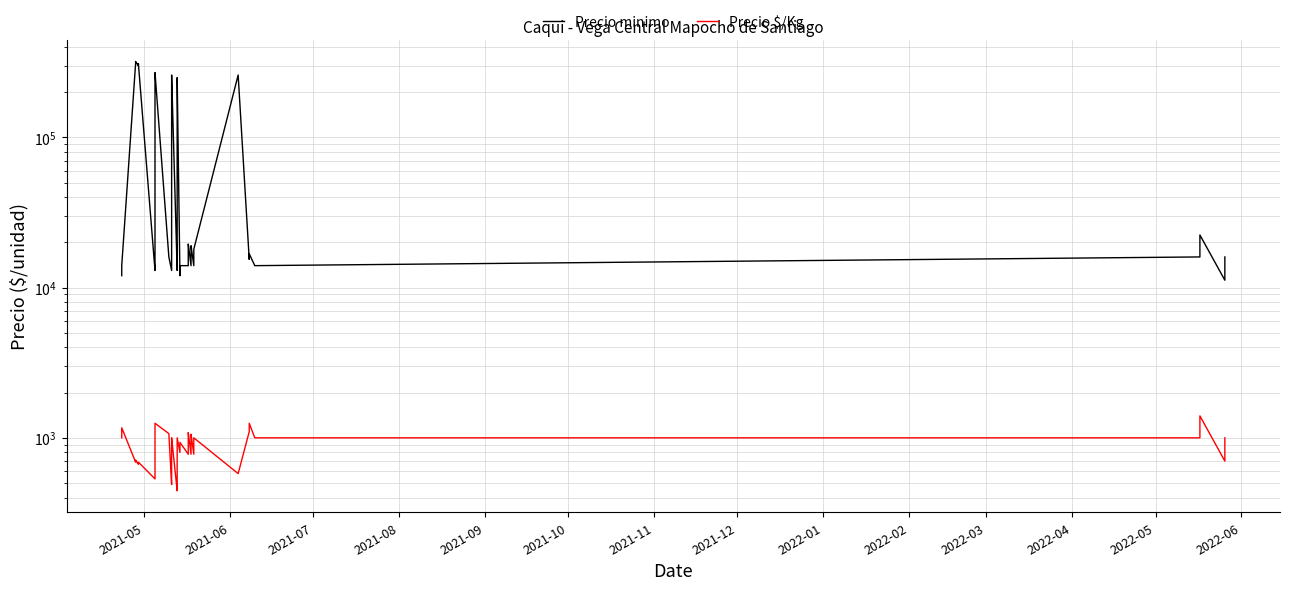

How many values in the Precio minimo series are below 16800?

20